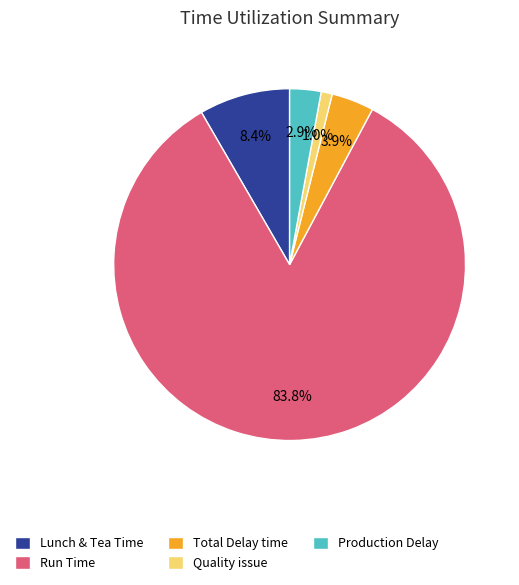

To the nearest percent, what portion does Production Delay represent?

3%